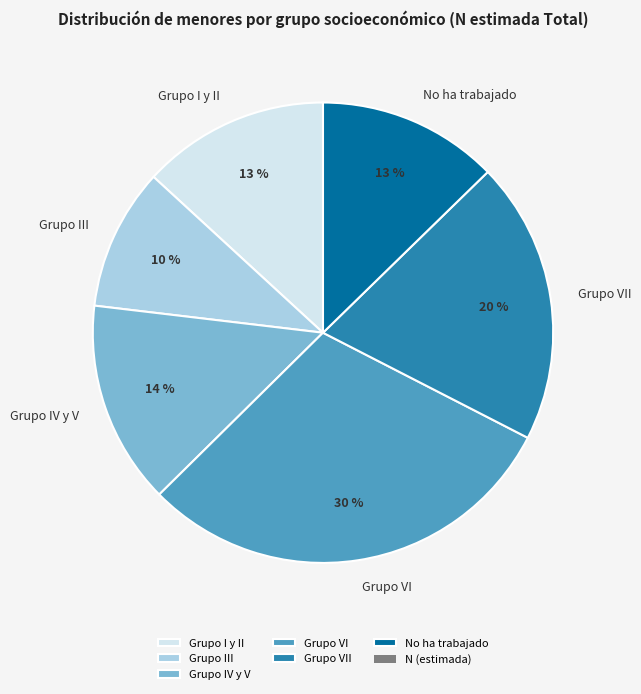

Between Grupo VI and Grupo IV y V, which is larger?

Grupo VI